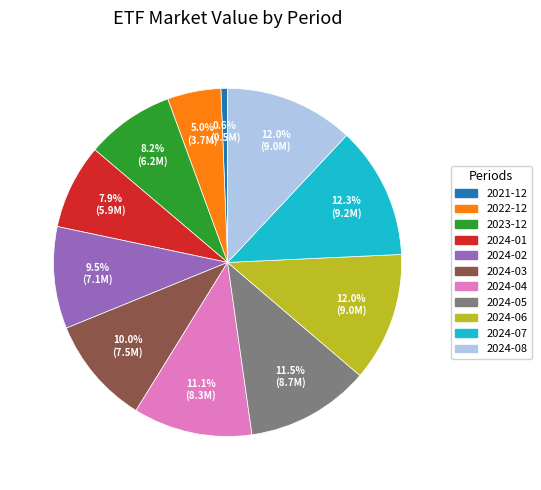

Which category has the smallest portion of the pie?

2021-12